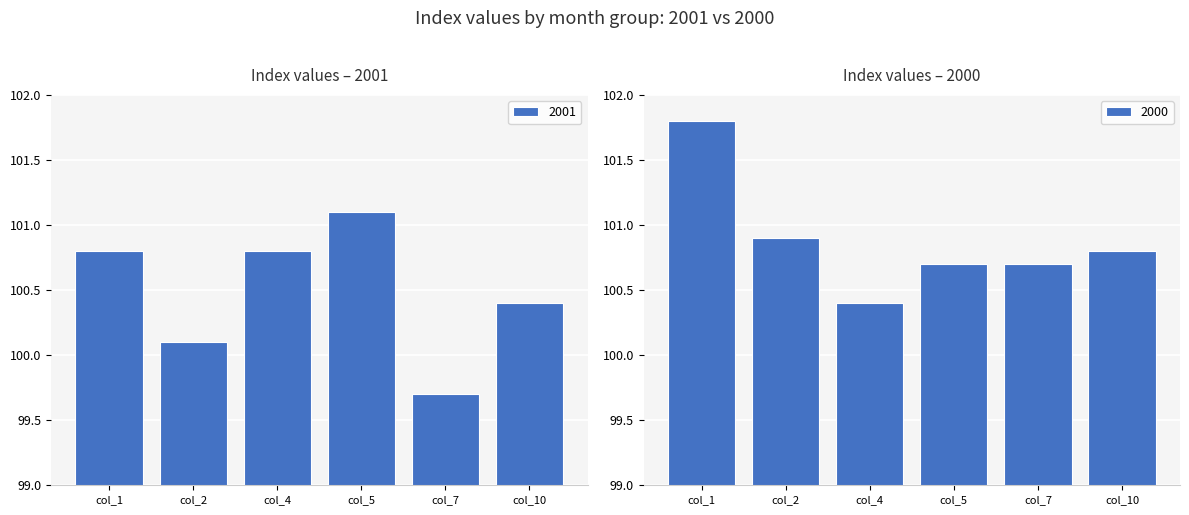

Reading left to right, extract all data points from this chart.

col_1: 2001=100.8	2000=101.8
col_2: 2001=100.1	2000=100.9
col_4: 2001=100.8	2000=100.4
col_5: 2001=101.1	2000=100.7
col_7: 2001=99.7	2000=100.7
col_10: 2001=100.4	2000=100.8